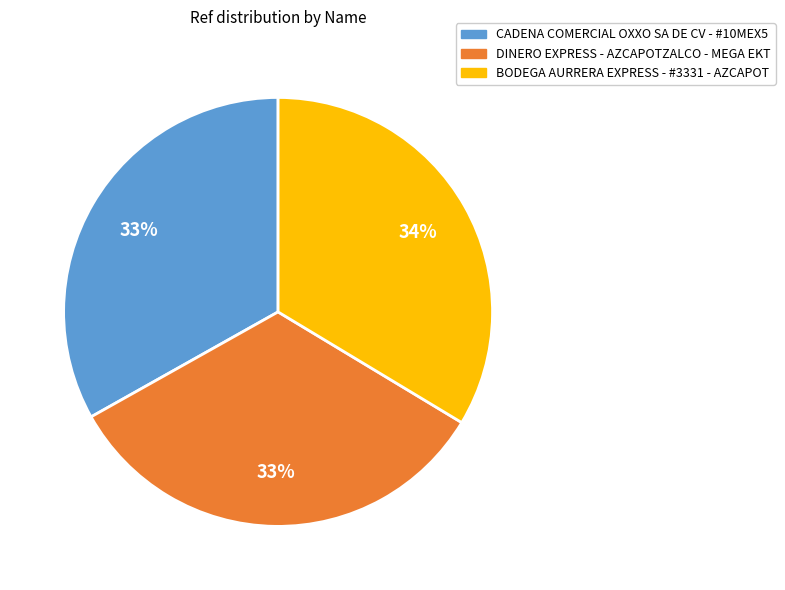

Do CADENA COMERCIAL OXXO SA DE CV - #10MEX5 and BODEGA AURRERA EXPRESS - #3331 - AZCAPOT together represent more than half of the pie?

Yes